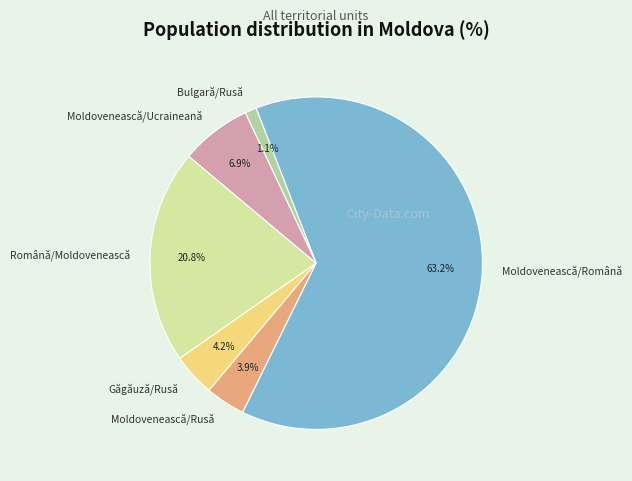

Which category has the biggest portion of the pie?

Moldovenească/Română